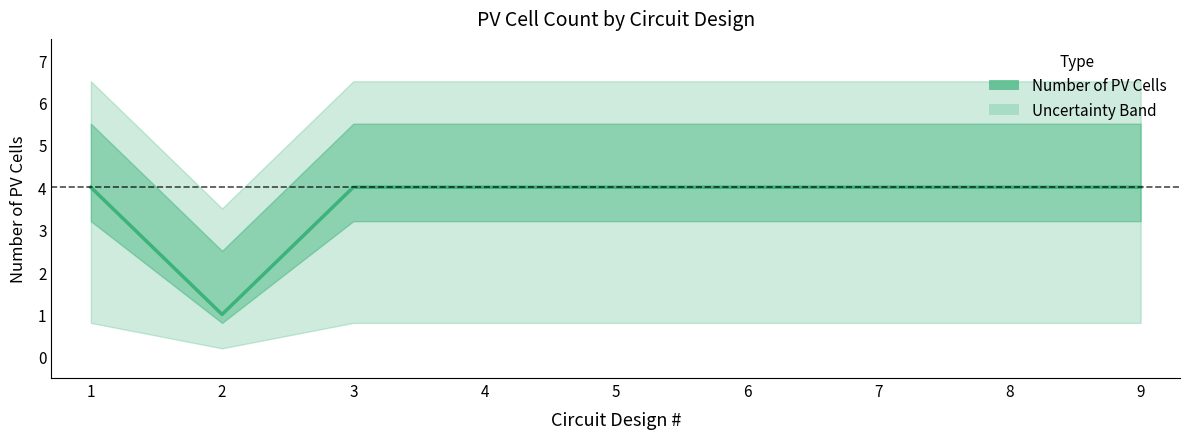

Count the values in the range 4 to 5.

8